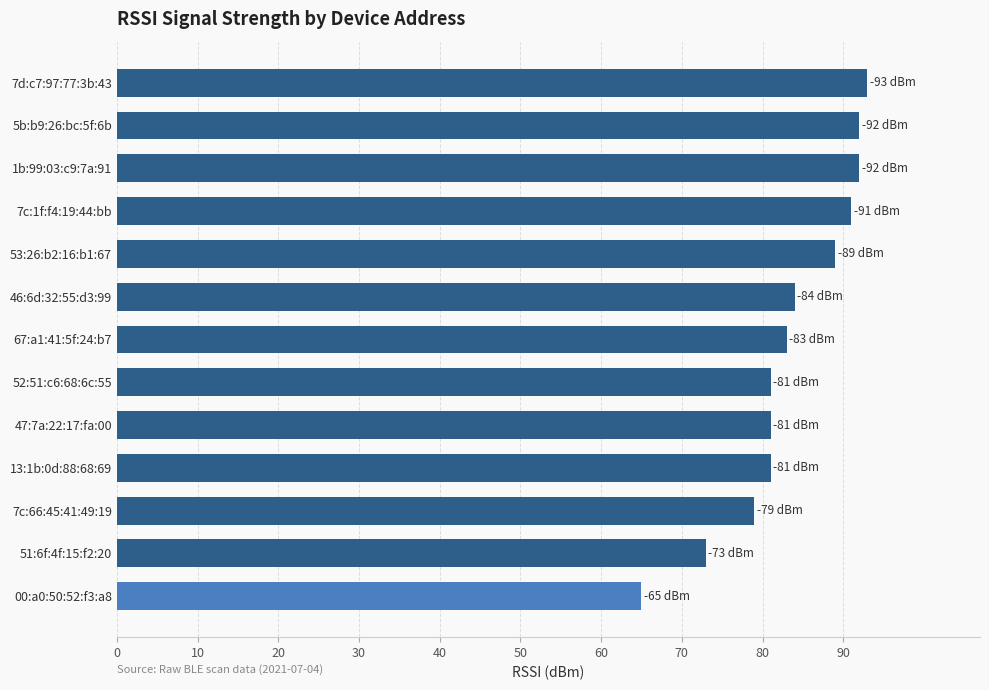

How many values are below 83?

6